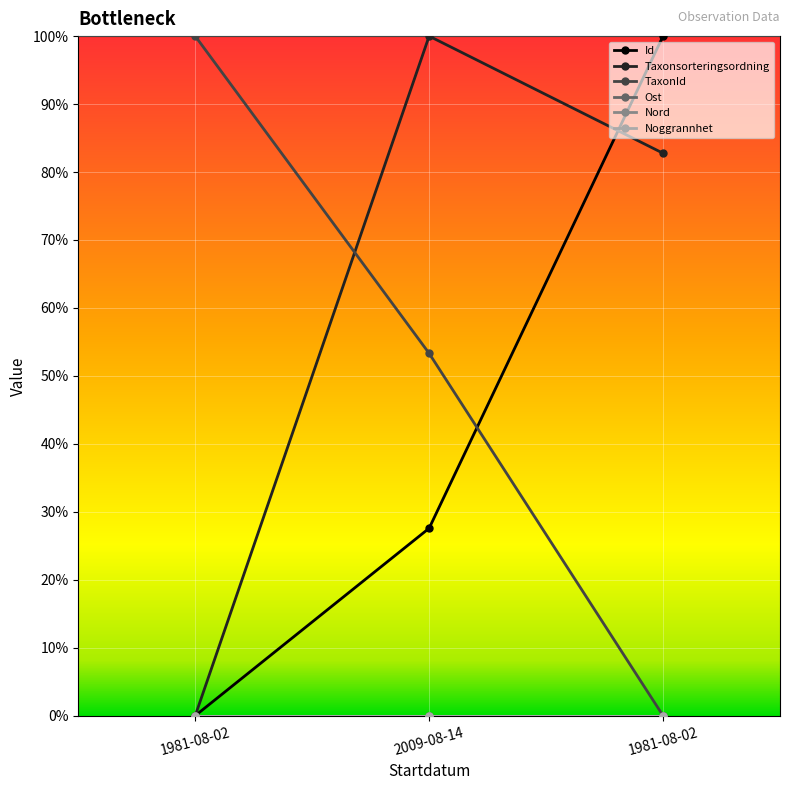

Reading left to right, list all the values displayed in this chart.

Id: 0.0	27.6	100.0
Taxonsorteringsordning: 0.0	100.0	82.8
TaxonId: 100.0	53.3	0.0
Ost: 0.0	0.0	0.0
Nord: 0.0	0.0	0.0
Noggrannhet: 0.0	0.0	0.0